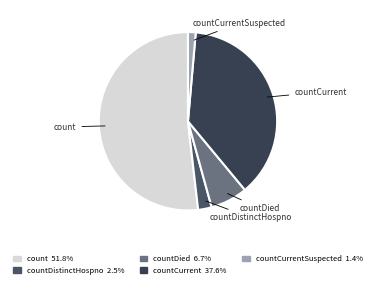

How many segments does this pie chart have?

5